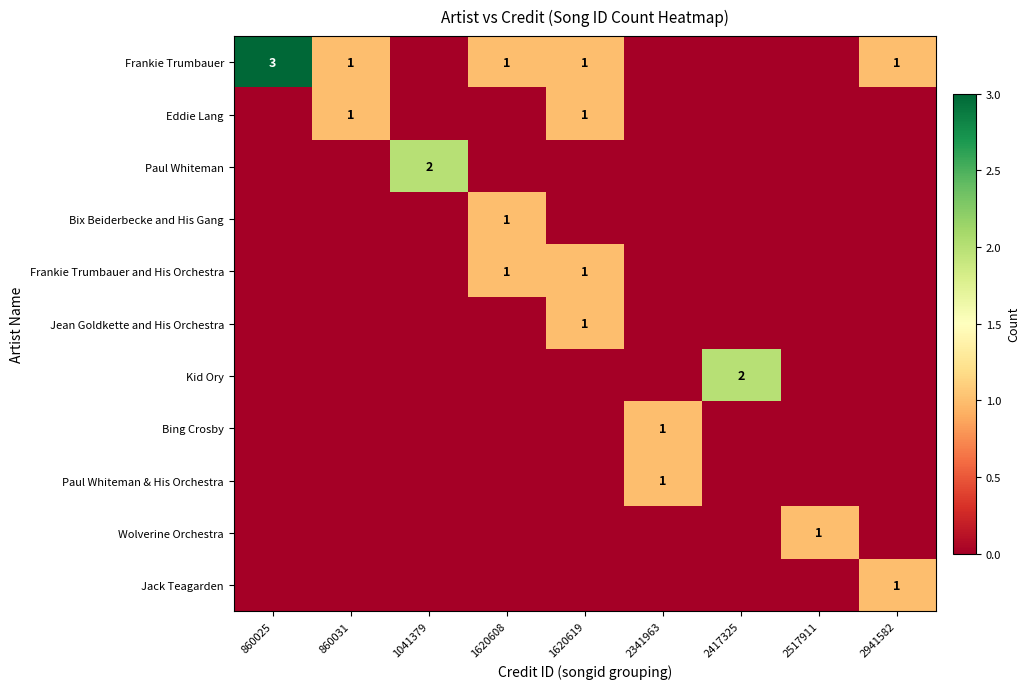

The value of Eddie Lang at 860031 is 0. True or false?

False